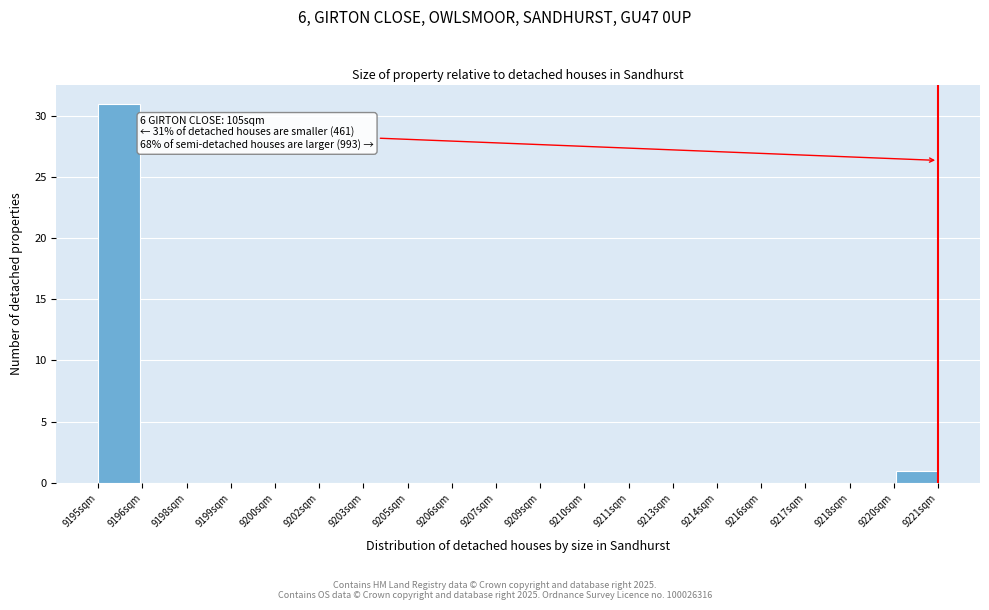

Reading left to right, list all the values displayed in this chart.

9195sqm=31	9196sqm=0	9198sqm=0	9199sqm=0	9200sqm=0	9202sqm=0	9203sqm=0	9205sqm=0	9206sqm=0	9207sqm=0	9209sqm=0	9210sqm=0	9211sqm=0	9213sqm=0	9214sqm=0	9216sqm=0	9217sqm=0	9218sqm=0	9220sqm=0	9221sqm=1